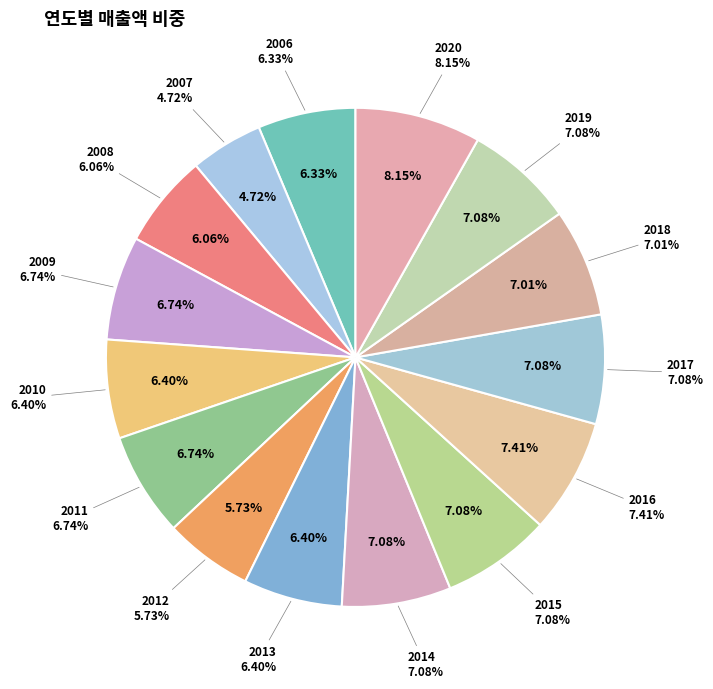

What is the ratio of the value at 2009 to the value at 2020?

0.8